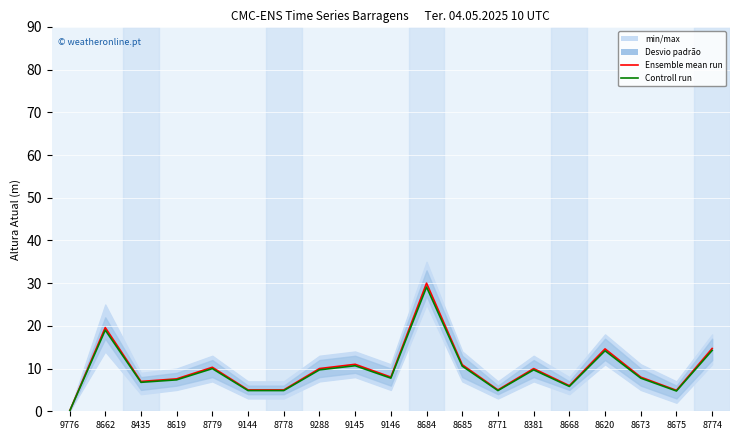

Rank the categories by Ensemble mean run value from highest to lowest.

8684, 8662, 8774, 8620, 9145, 8685, 8779, 9288, 8381, 9146, 8673, 8619, 8435, 8668, 9144, 8778, 8771, 8675, 9776